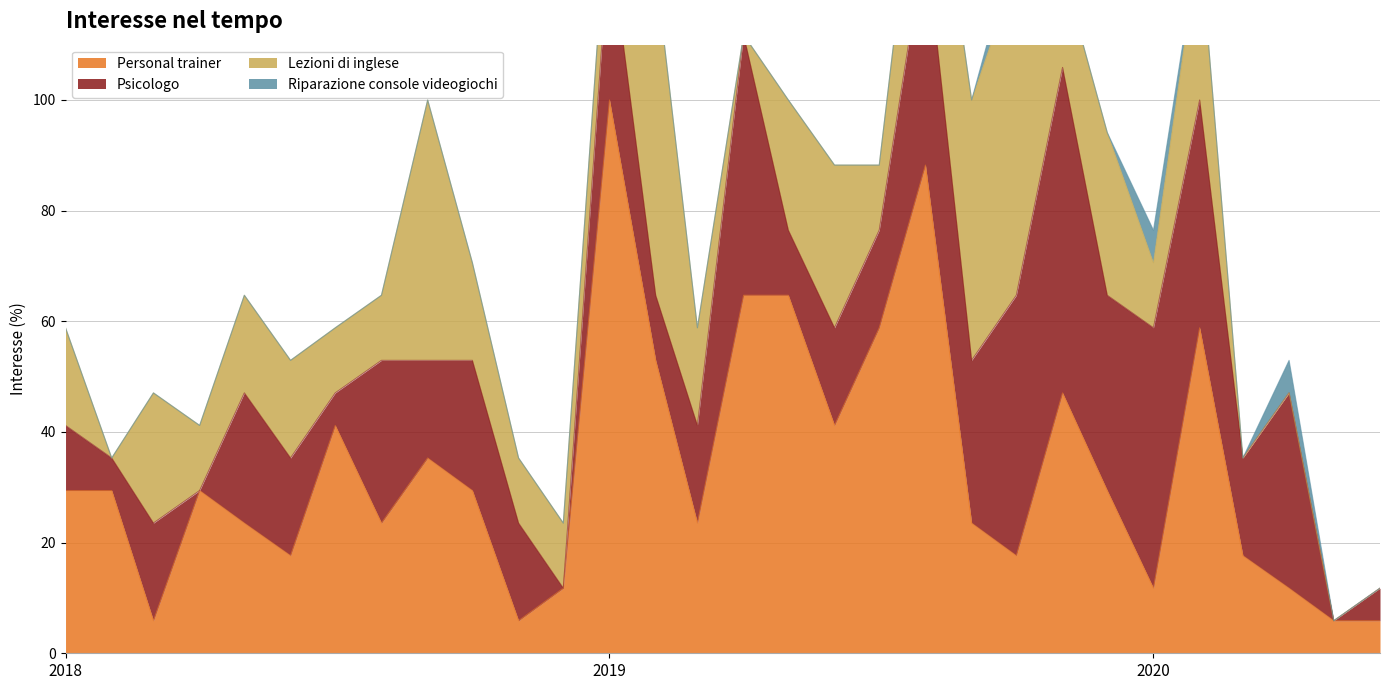

List the series in order of their peak value, highest first.

Personal trainer, Psicologo, Lezioni di inglese, Riparazione console videogiochi